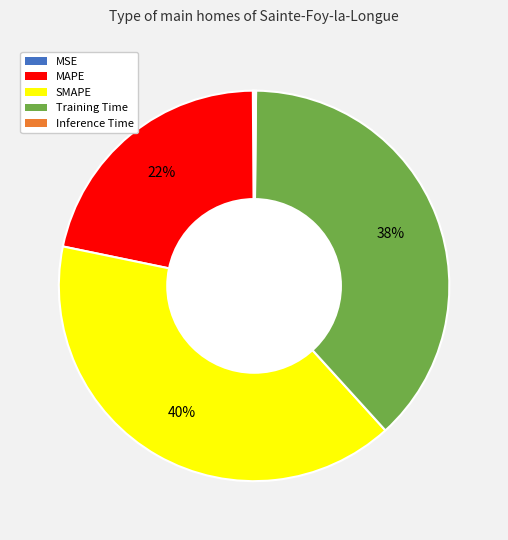

Which category has the biggest portion of the pie?

SMAPE